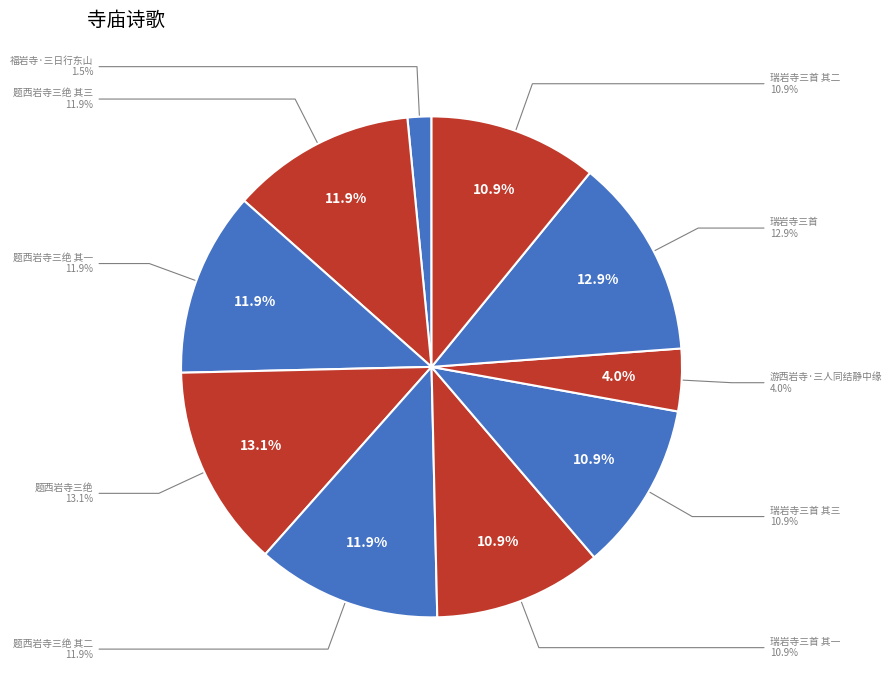

To the nearest percent, what is the difference between the 题西岩寺三绝 其一 and 福岩寺·三日行东山 slice percentages?

10%